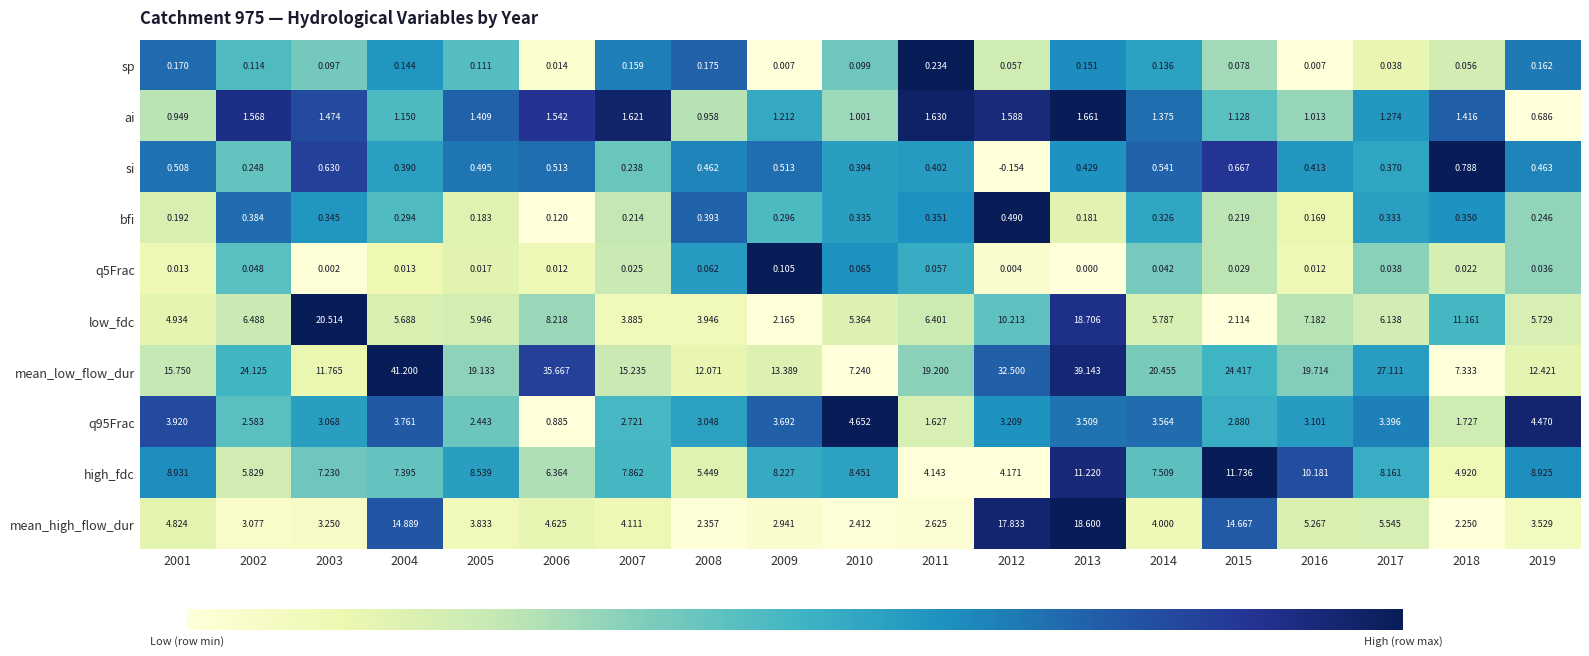

Which series has the widest spread of values?

mean_low_flow_dur